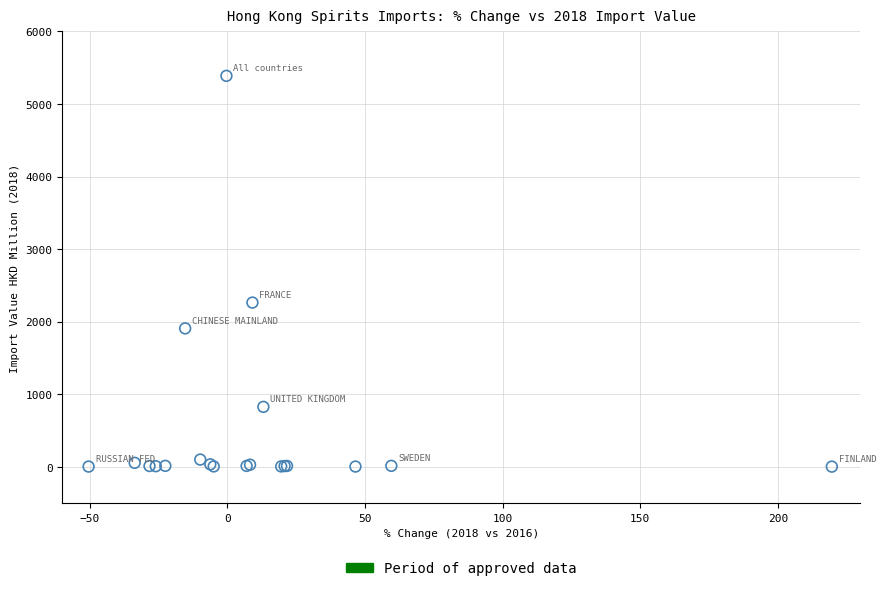

What Y value in the scatter plot is closest to 2694?

2262.7